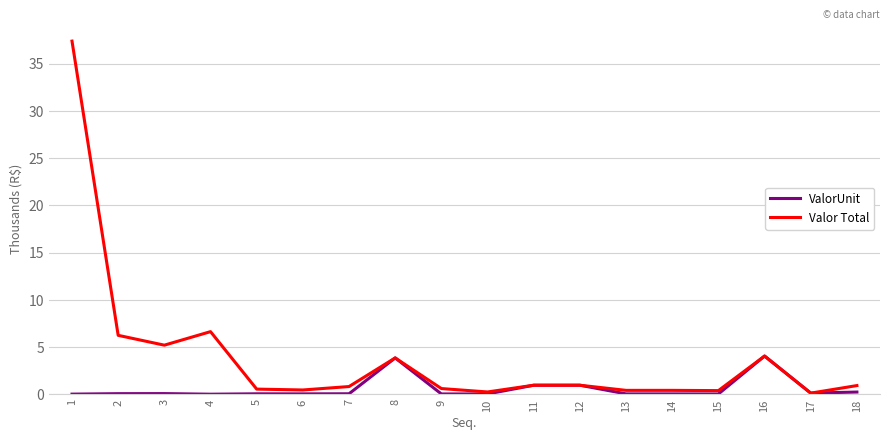

Does the chart display data point markers on the line(s)?

No